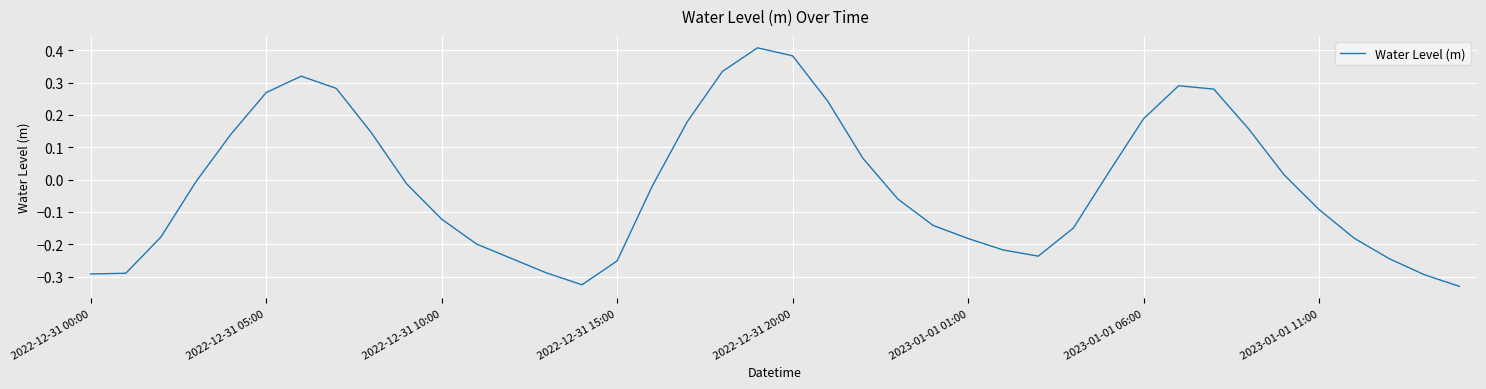

True or false: the data shows -0.1 at 2023-01-01 01:00.

False